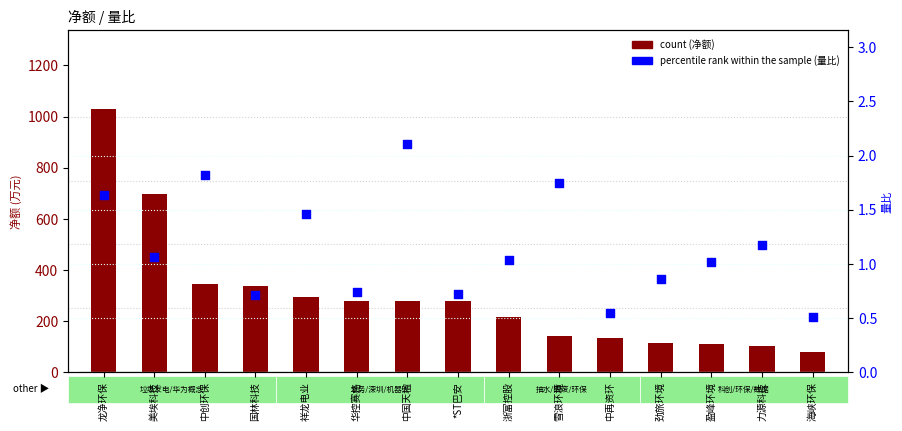

At which category is the sum across all series the highest?

龙净环保